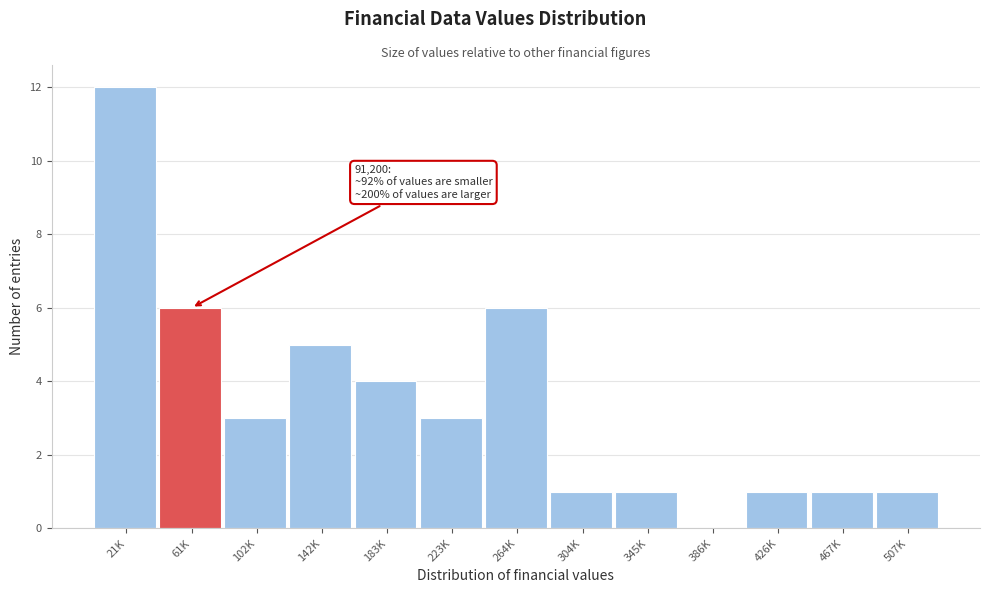

Reading left to right, list all the values displayed in this chart.

21K=12	61K=6	102K=3	142K=5	183K=4	223K=3	264K=6	304K=1	345K=1	386K=0	426K=1	467K=1	507K=1